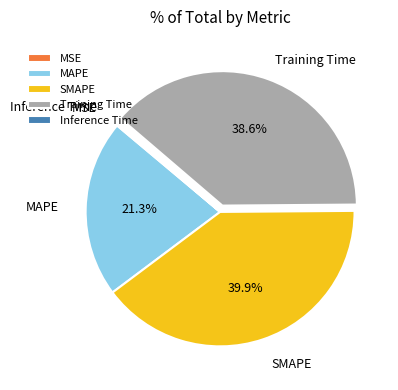

What is the largest slice in the pie chart?

SMAPE